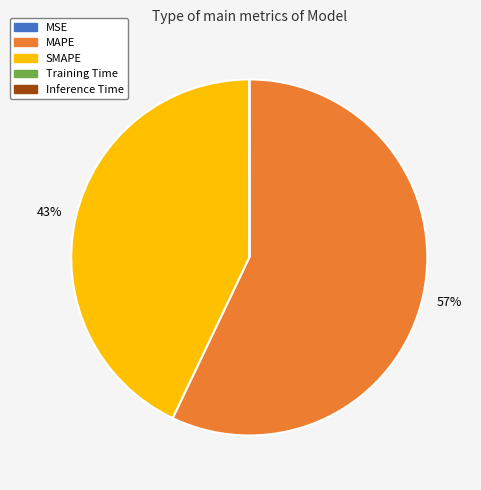

Is there a majority slice in this chart?

Yes